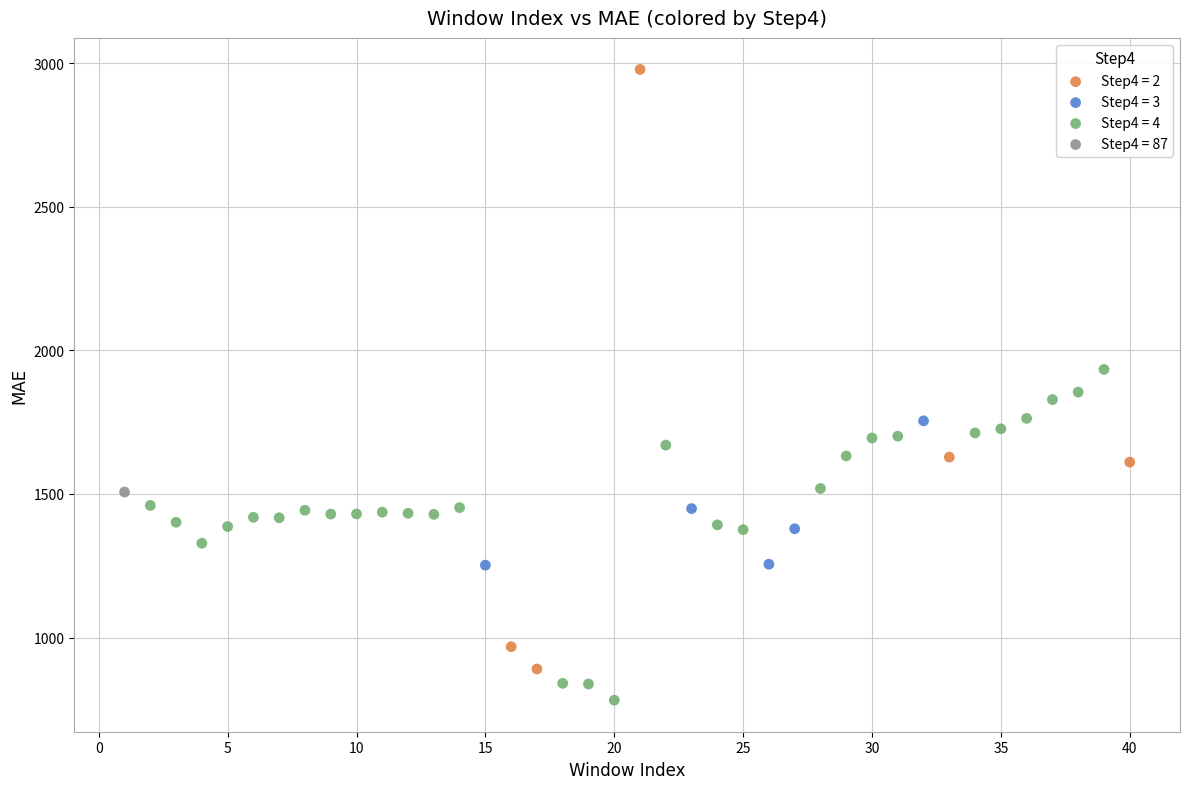

What are all the series names shown in the legend?

Step4 = 2, Step4 = 3, Step4 = 4, Step4 = 87